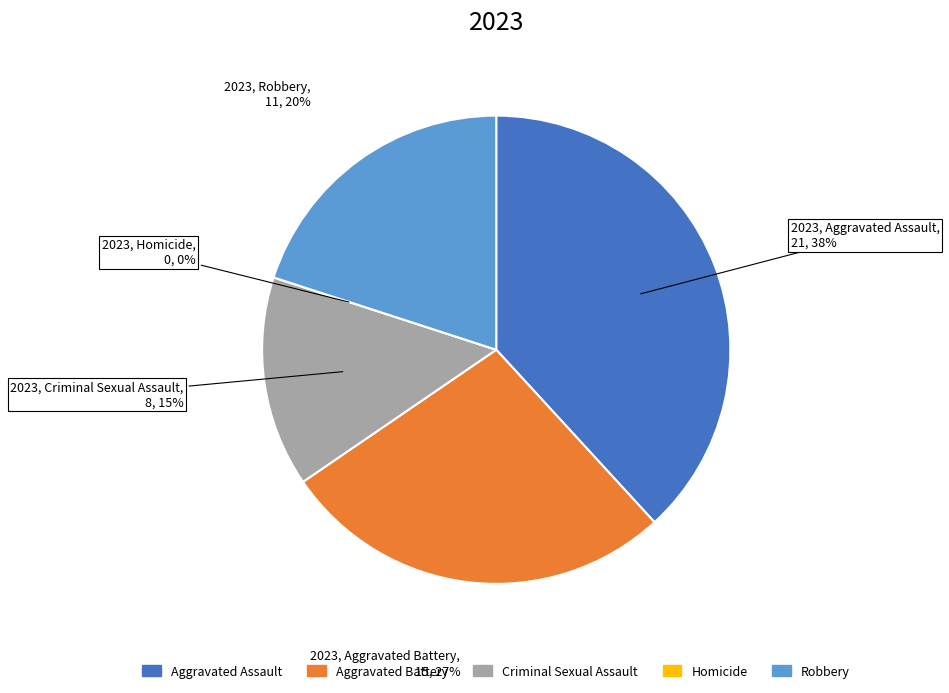

Count the number of slices in the pie.

5